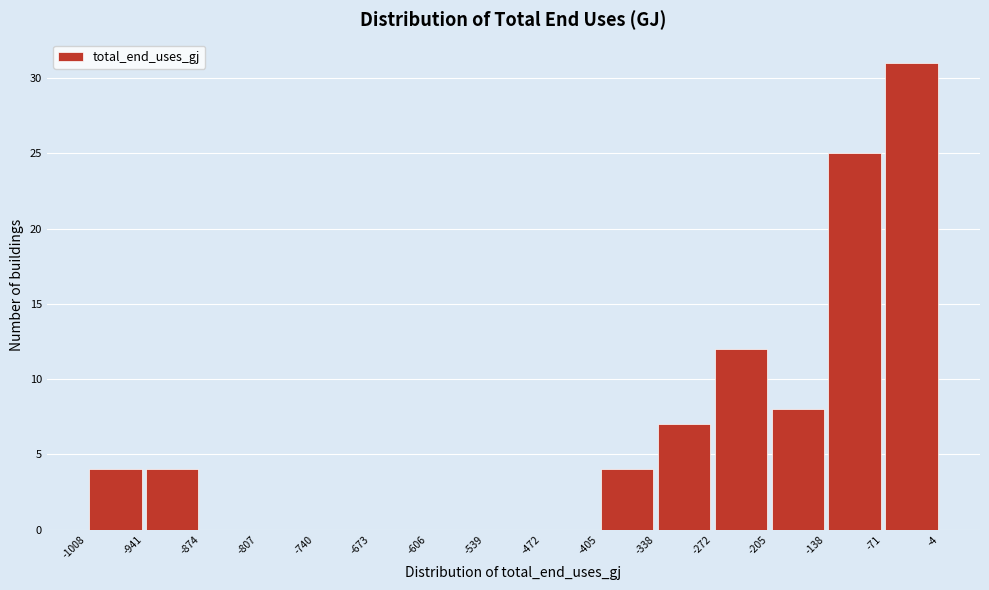

What is the height of the bar covering -1008 to -941 on the x-axis? The values are not printed on the chart, so give them approximately, as read against the axis.

4